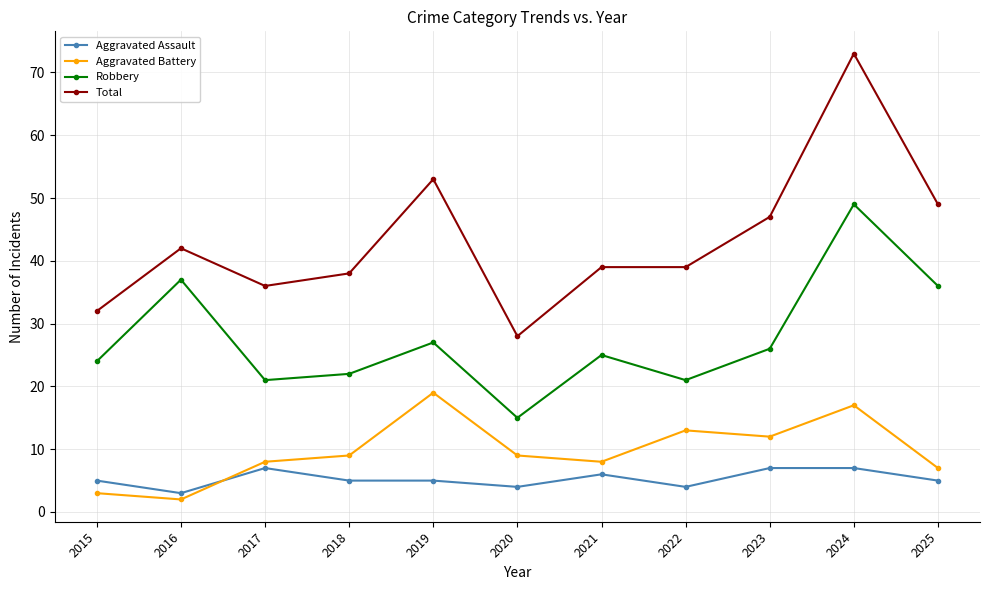

What is the total value across all series at 2023?

92